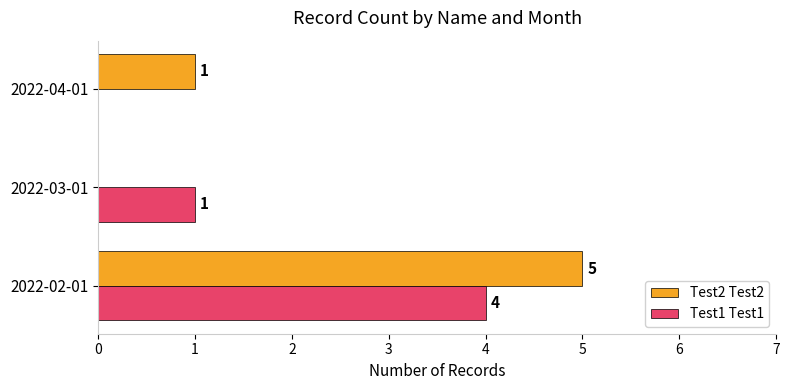

How many categories are shown in the chart?

3